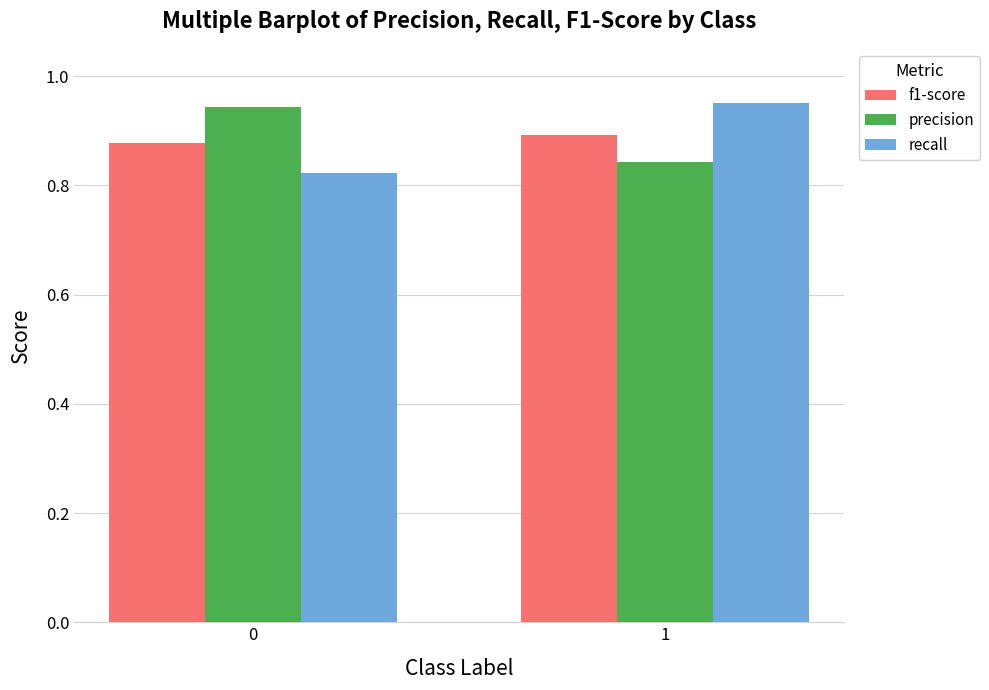

True or false: f1-score has a value of 0.9 at 0.

True